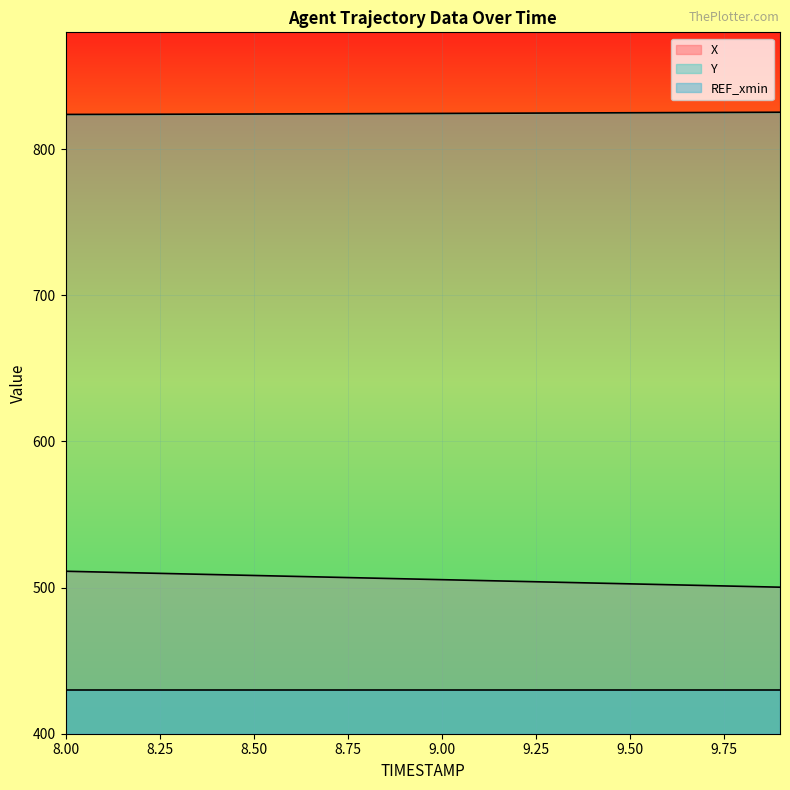

What is the total value across all series at 8.8?

1330.9